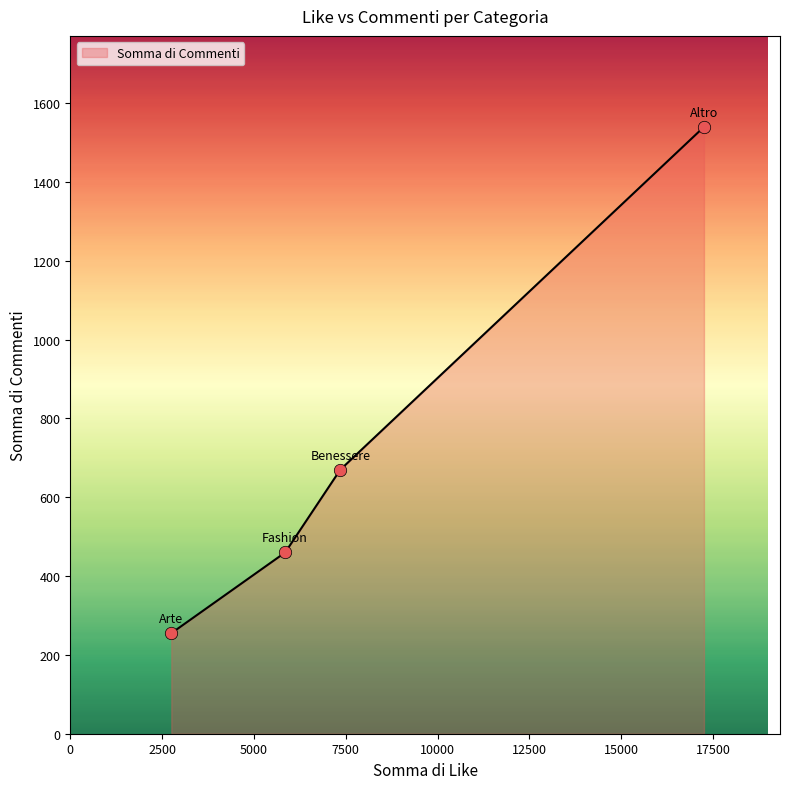

True or false: there are more than 2 points higher than both neighbors.

False